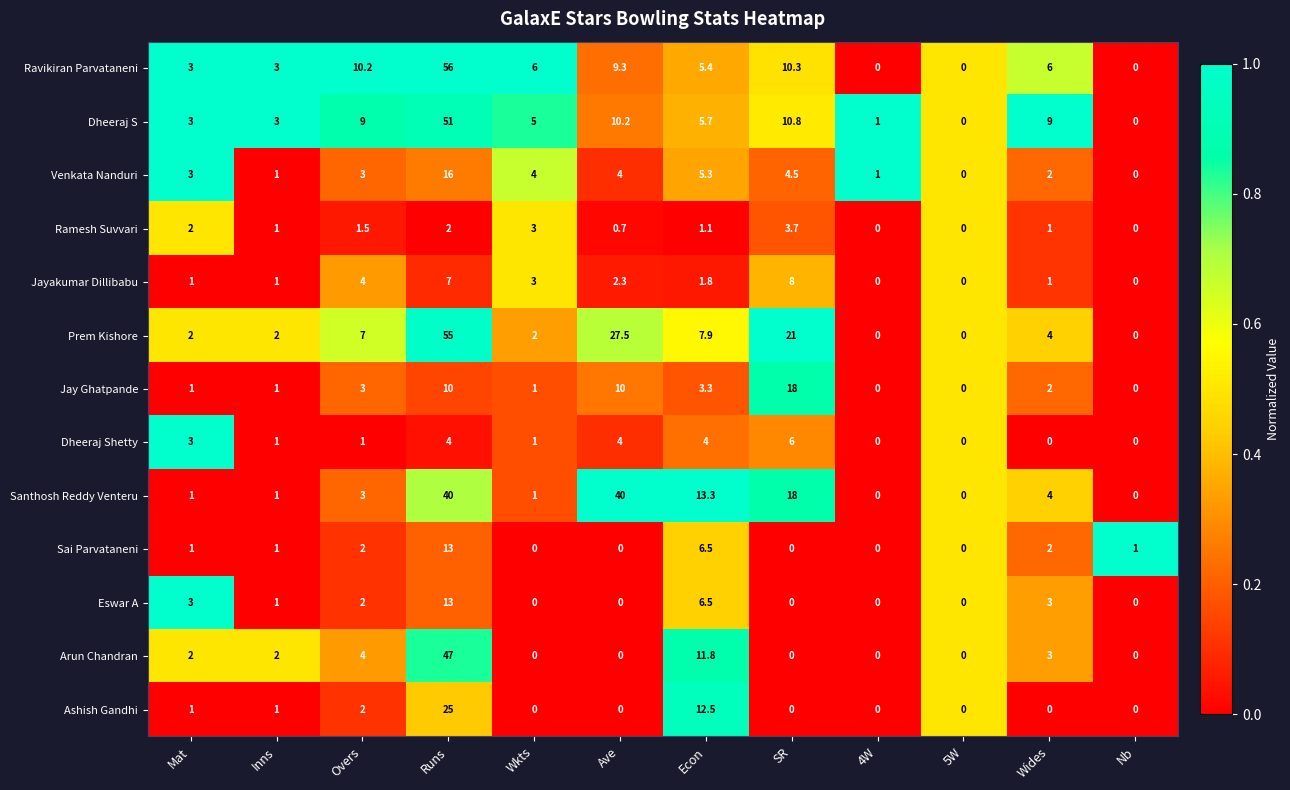

What is the maximum value shown in the chart?

56.0